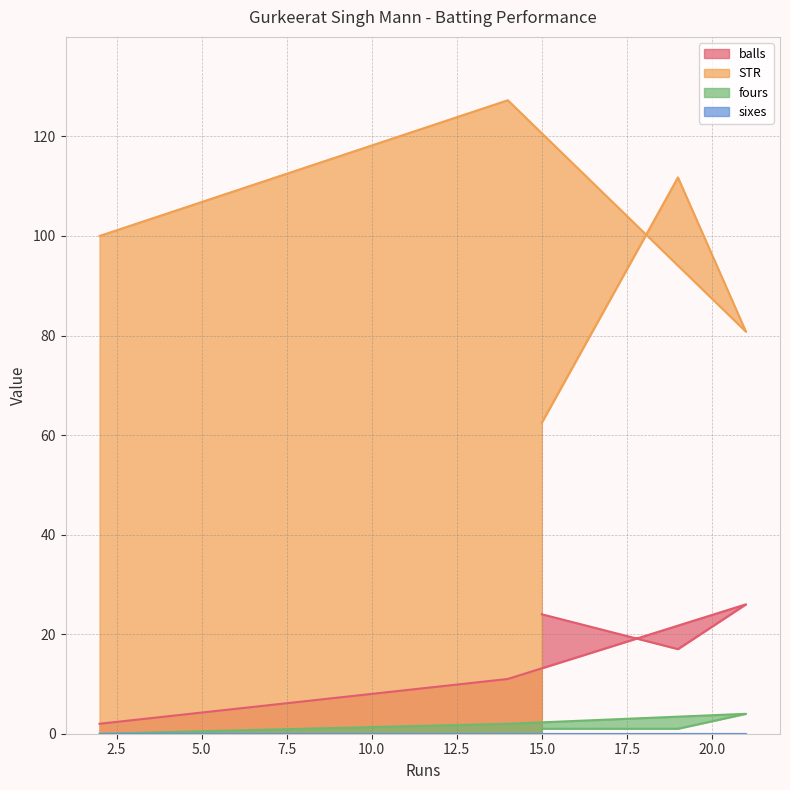

What is the sum of all fours values?

8.0